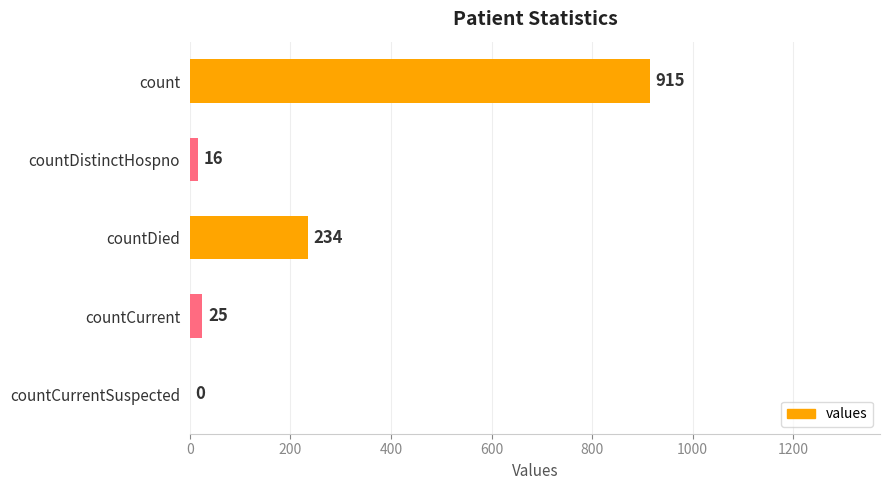

Read the value at count.

915